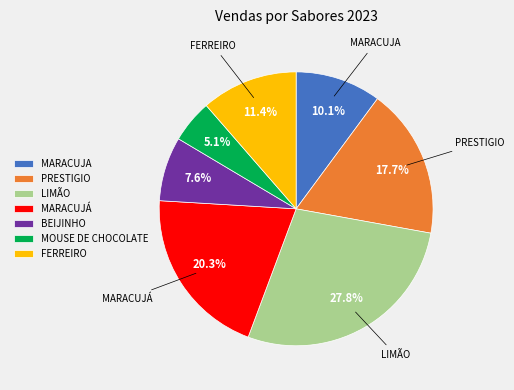

To the nearest percent, what is the average slice percentage?

14%